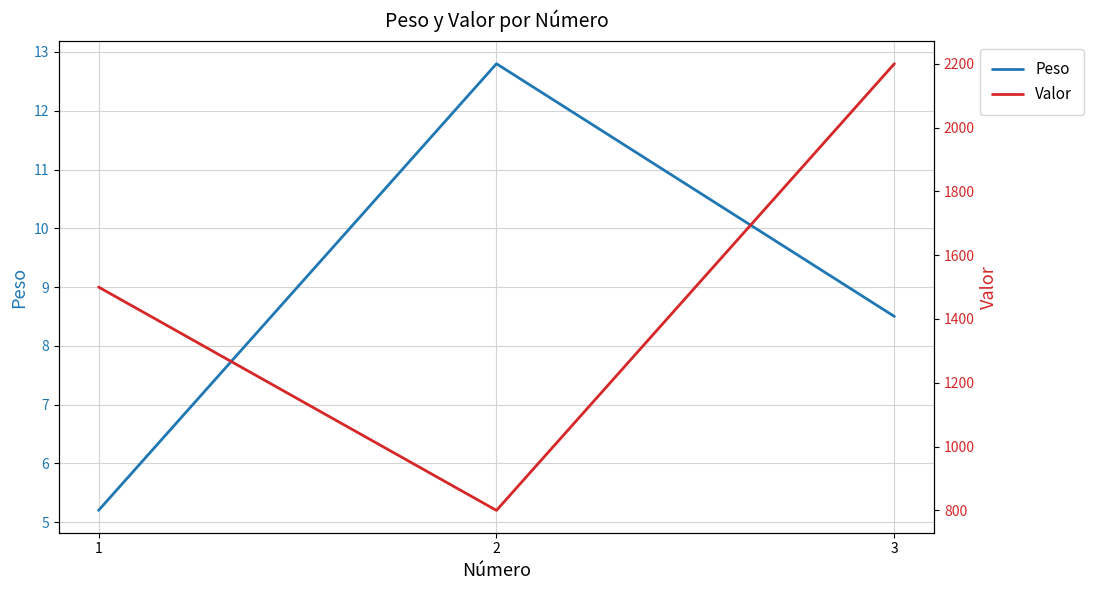

True or false: Valor has a value of 2200.0 at 3.

True